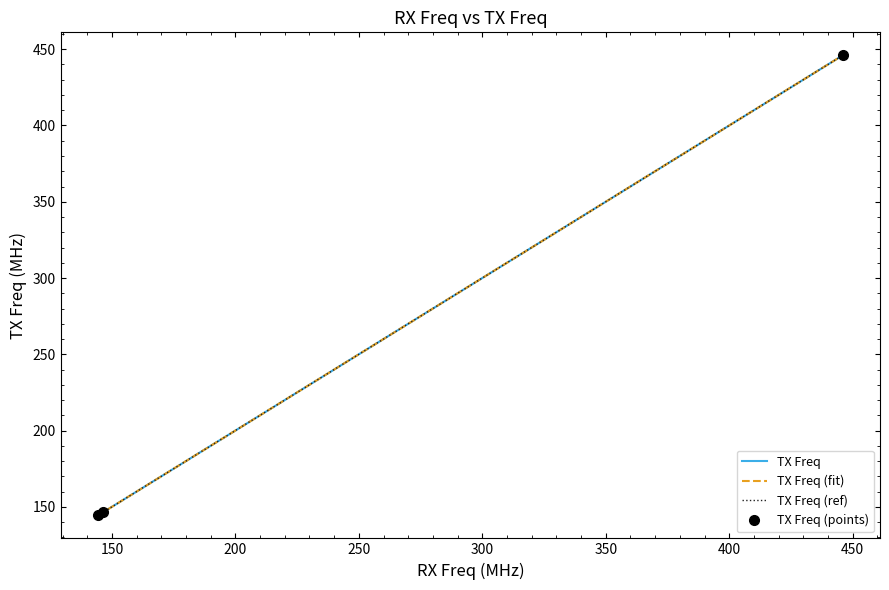

What is the difference between the maximum and minimum values in the TX Freq series?

301.6